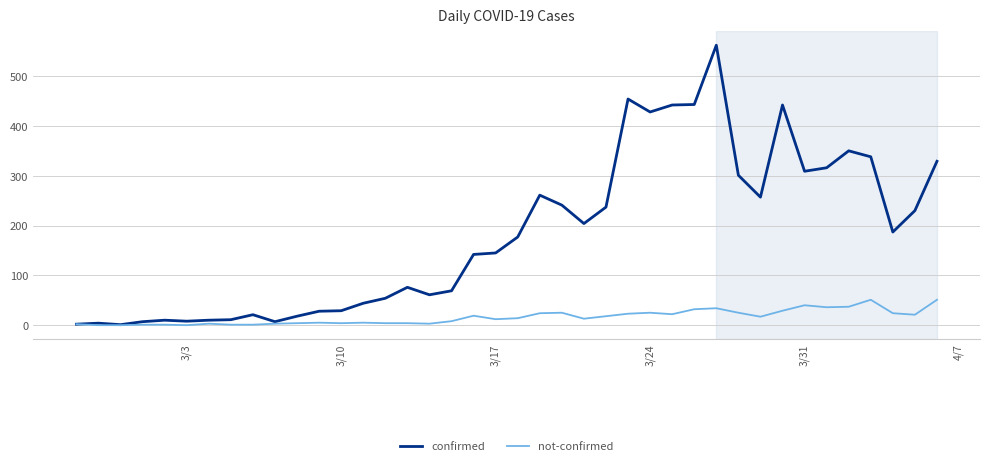

At how many categories does at least one series exceed 138?

22